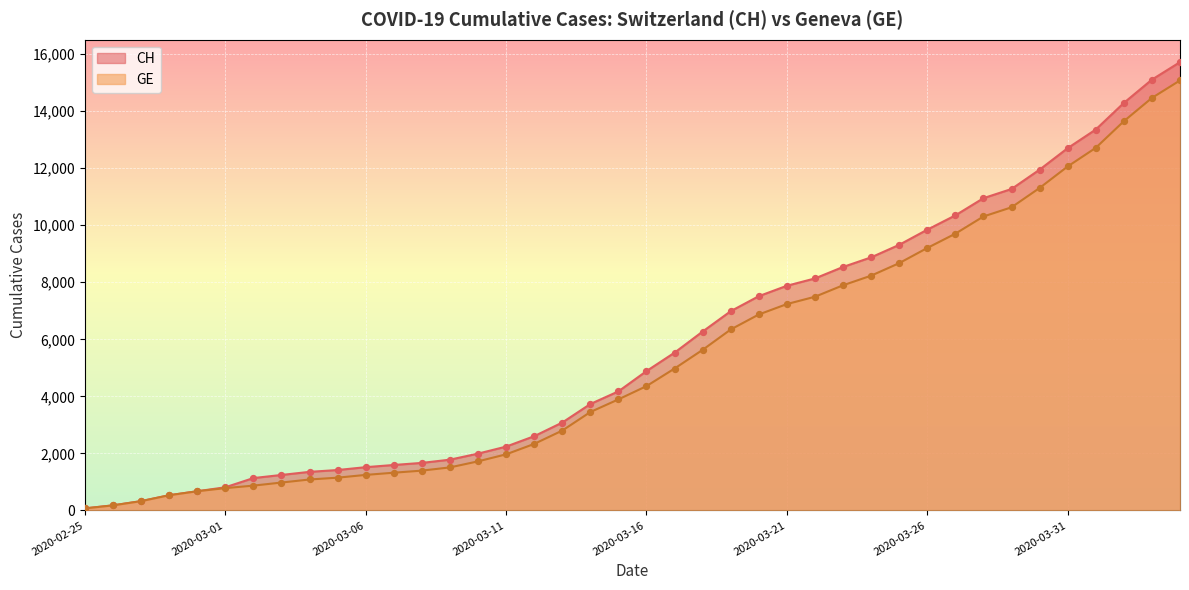

At which category is the sum across all series the highest?

2020-04-04